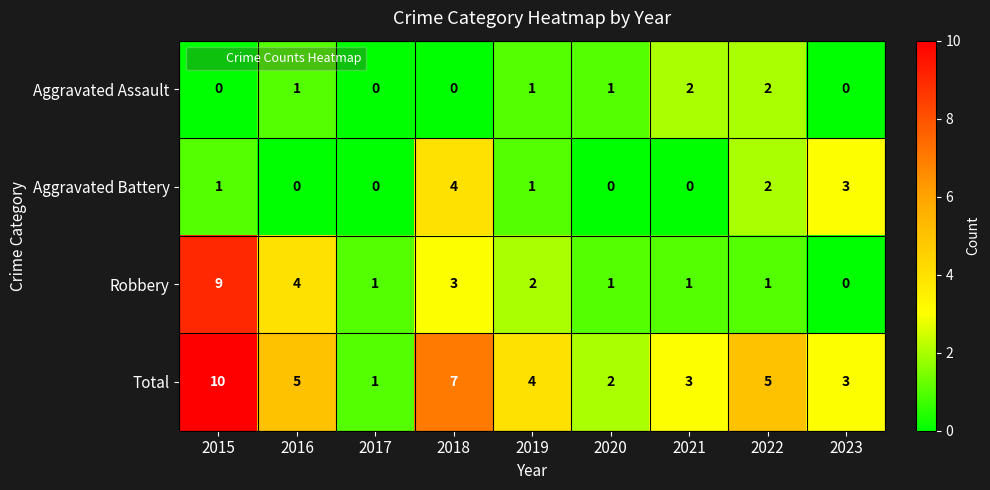

What is the difference between the second highest and second lowest values in the Total series?

5